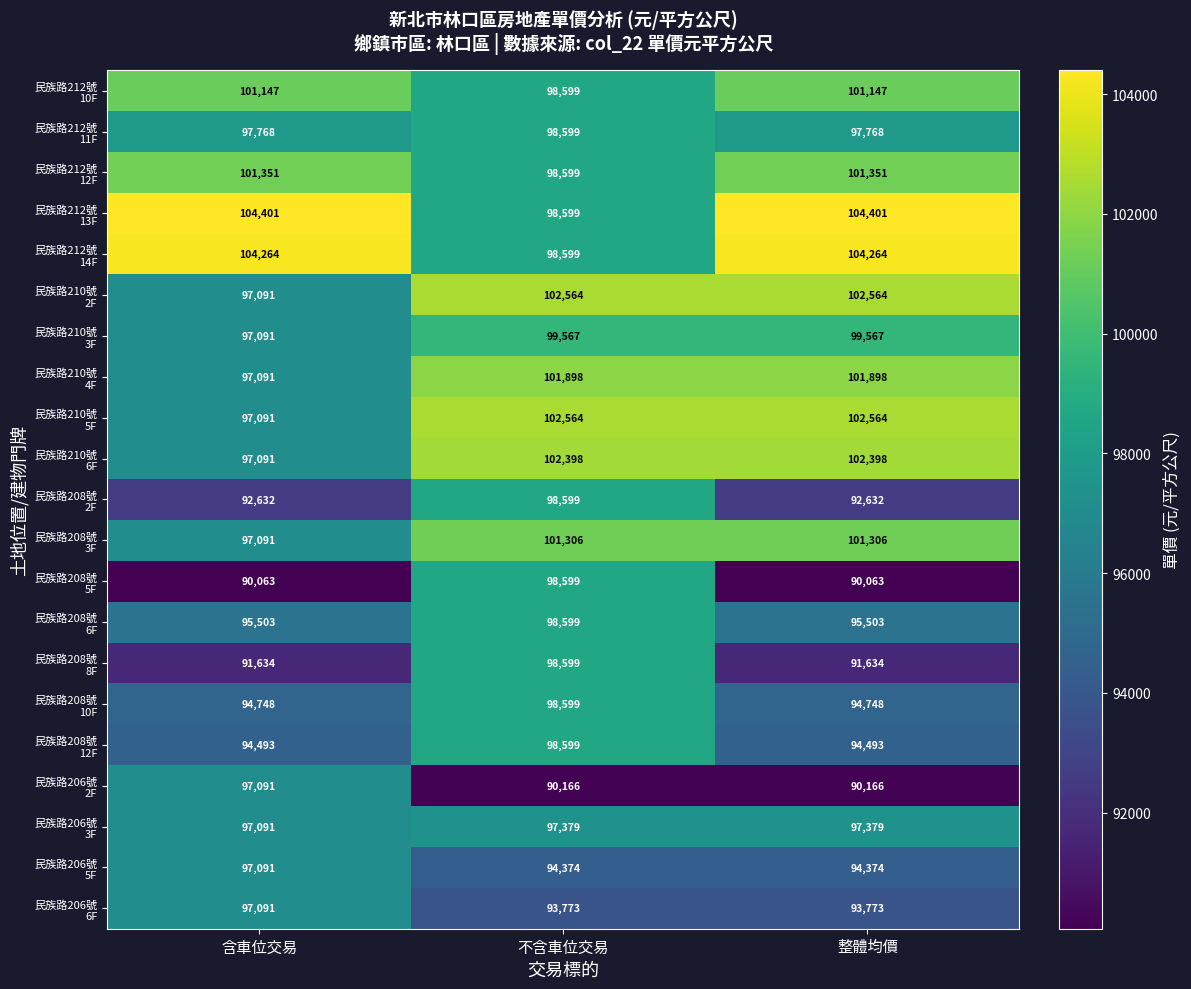

What is the difference between the highest and lowest values at 不含車位交易?

12398